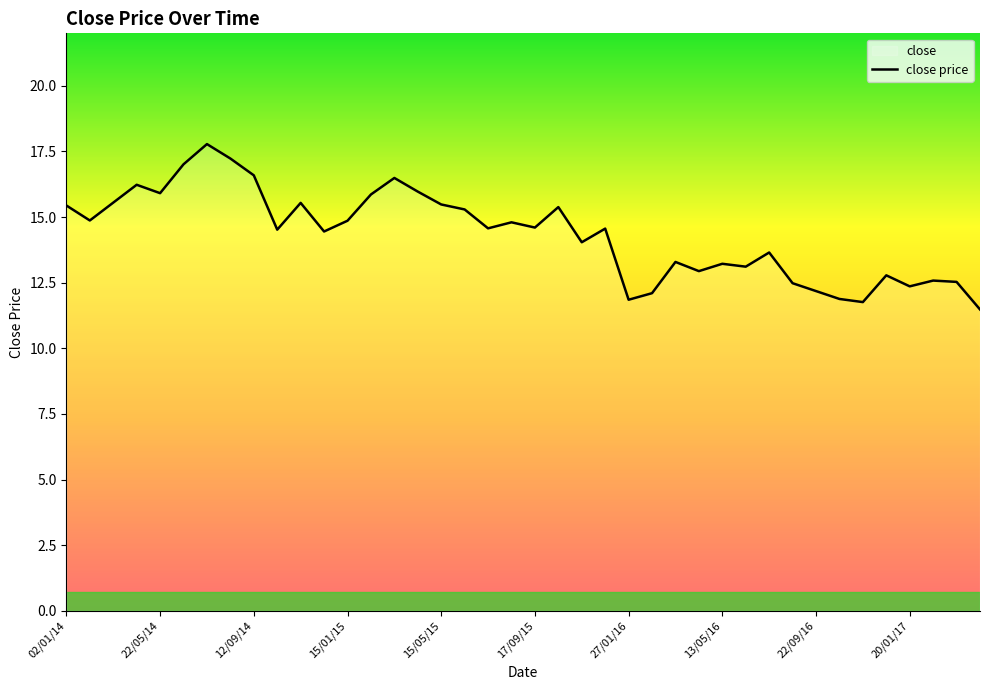

How many distinct data groups are displayed?

1